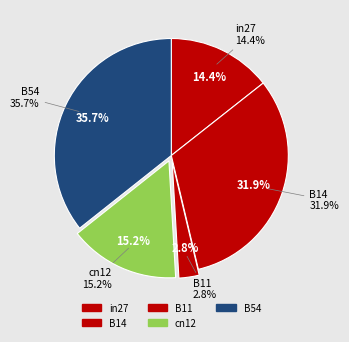

Combined, do B54 and B14 account for over 50%?

Yes